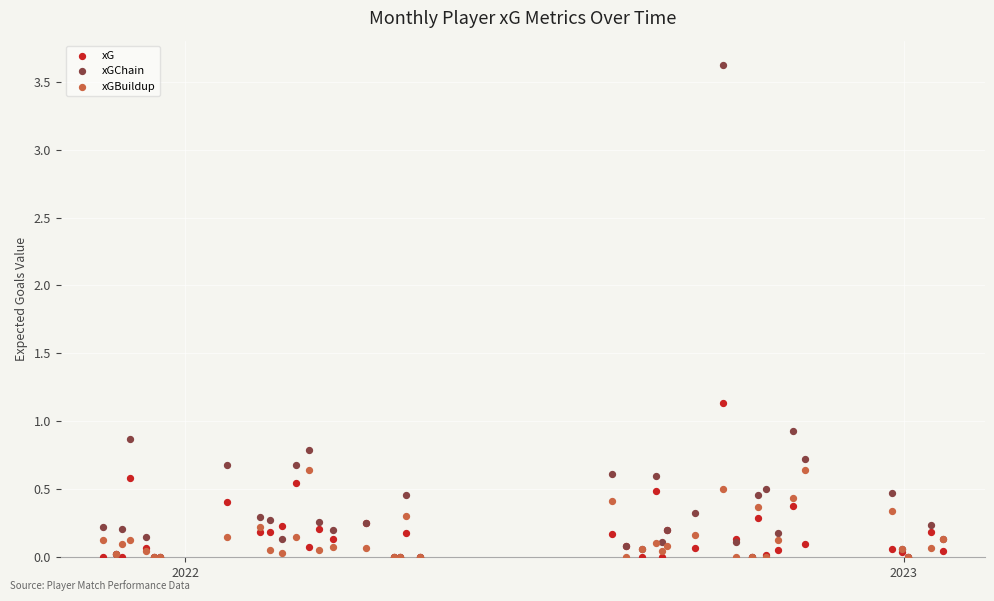

In the xGChain series, what Y value is closest to 1?

0.9